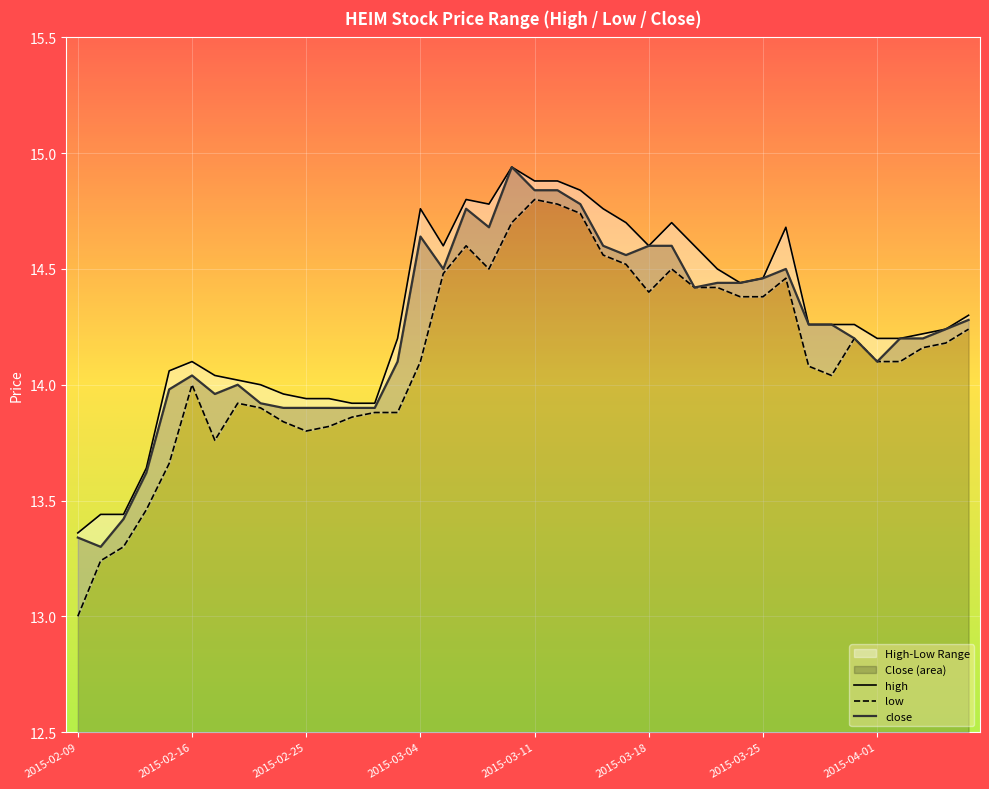

The close series shows 13.3 at 2015-02-10. True or false?

True